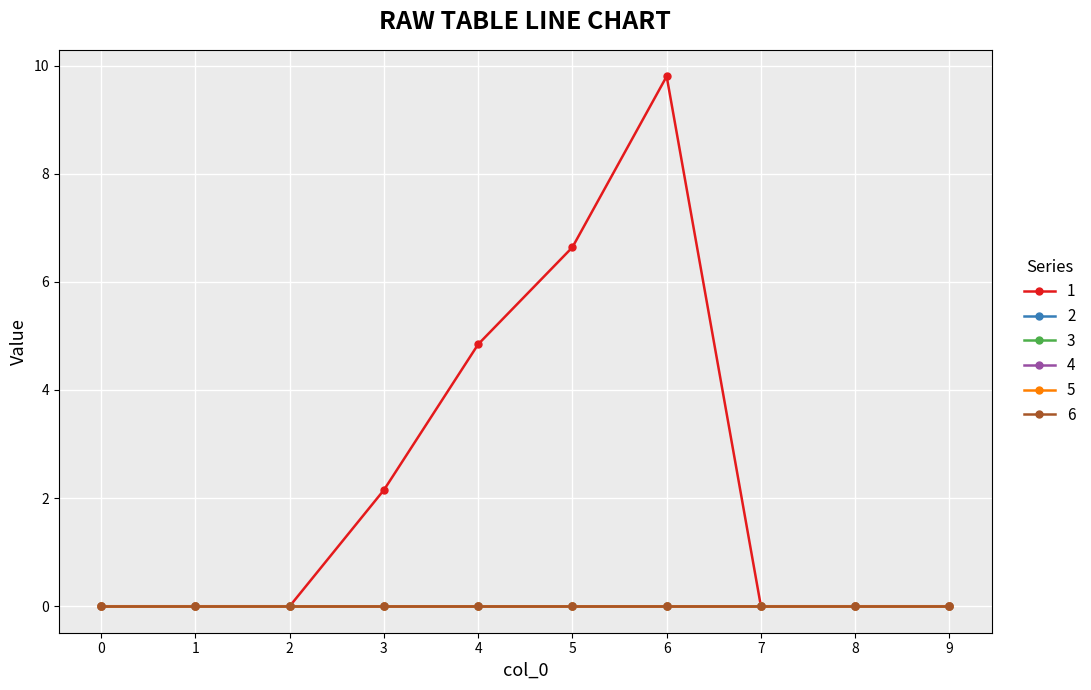

Does the chart have visible grid lines?

Yes